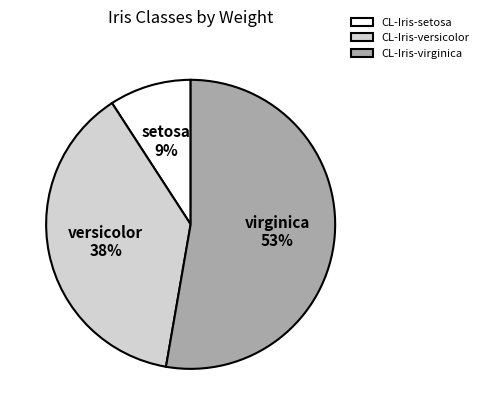

How many slices are in this pie chart?

3